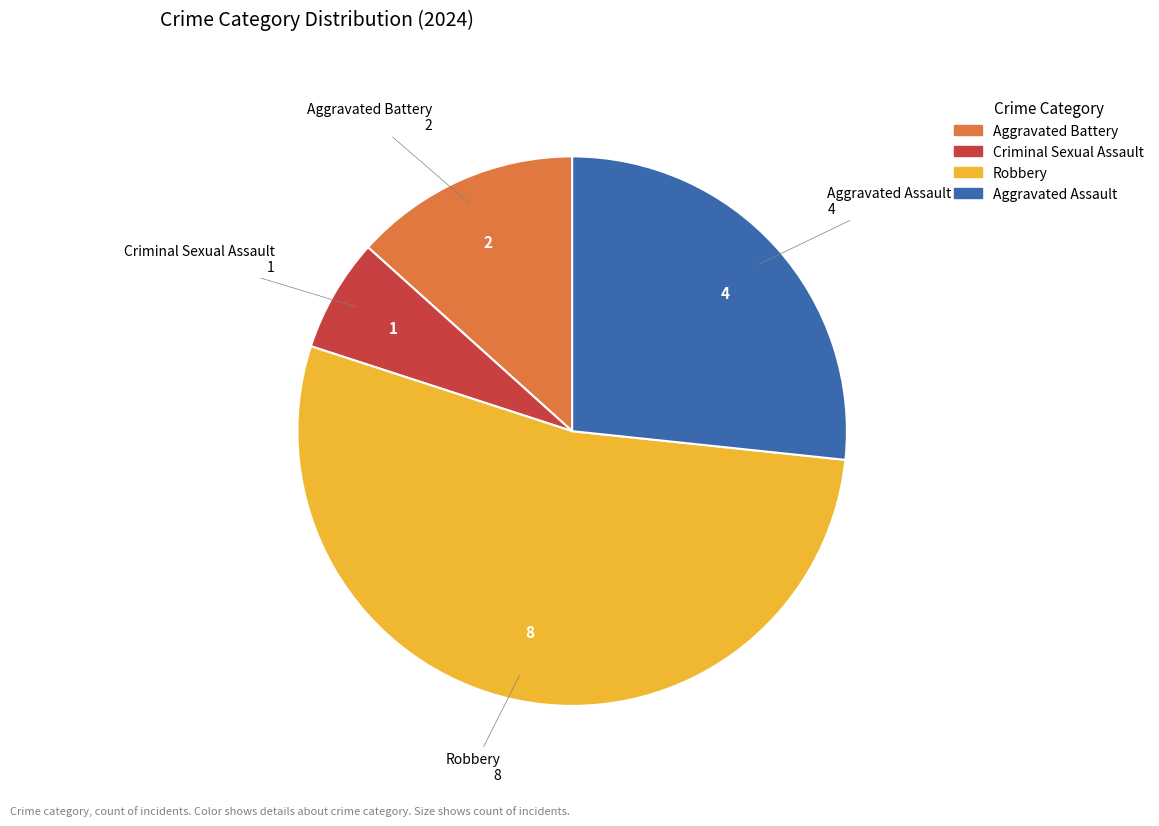

Is Aggravated Battery the majority of the pie?

No